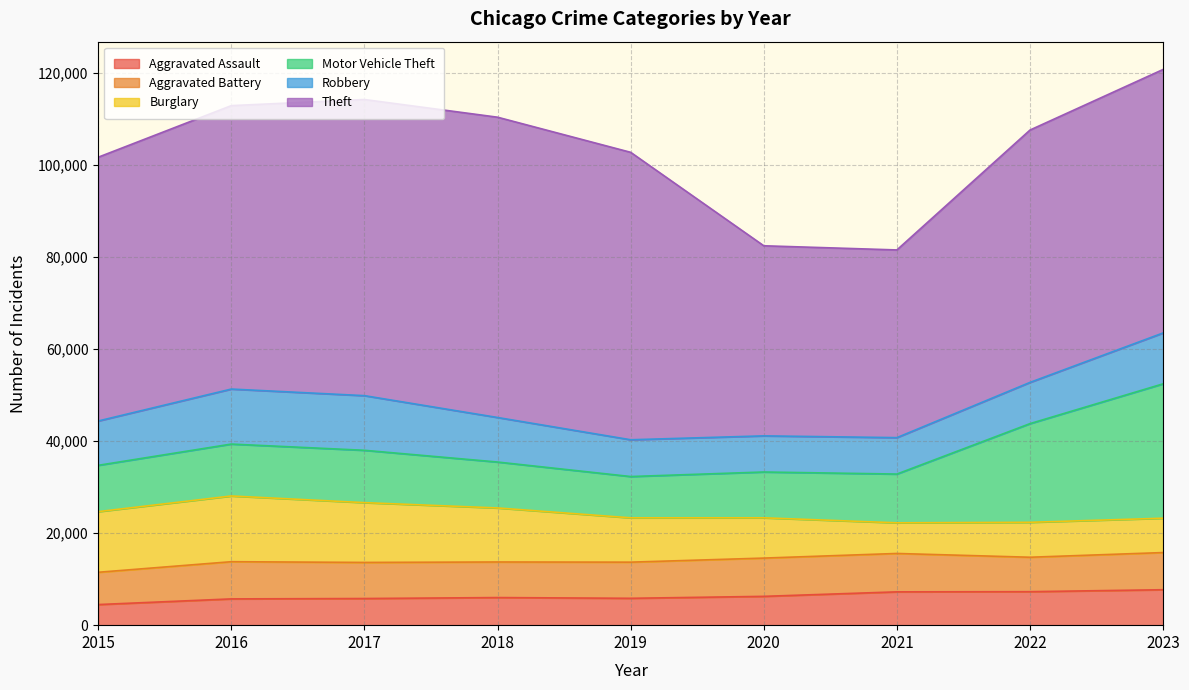

At which category is the sum across all series the highest?

2023